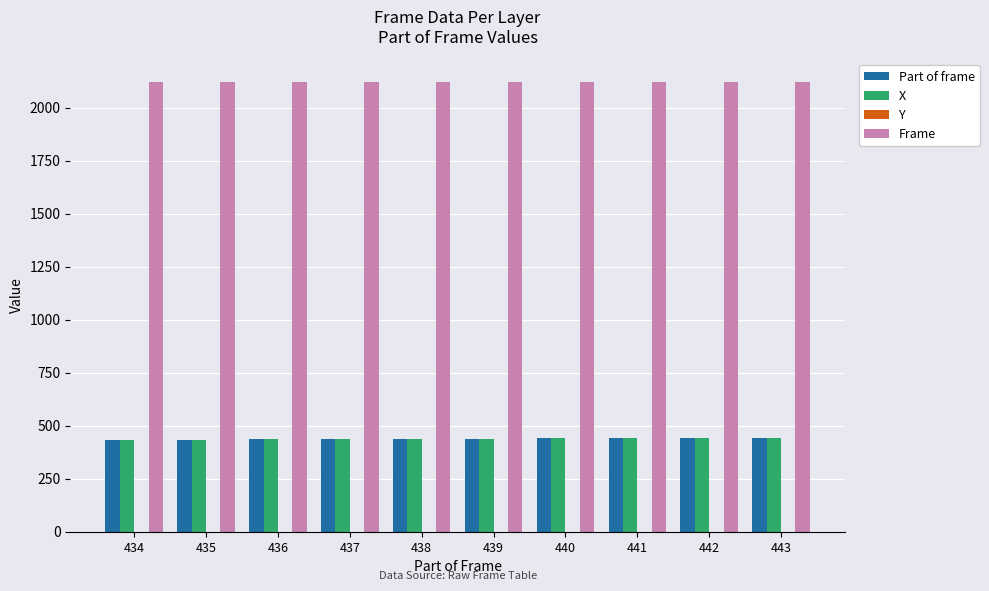

How many categories are shown in the chart?

10